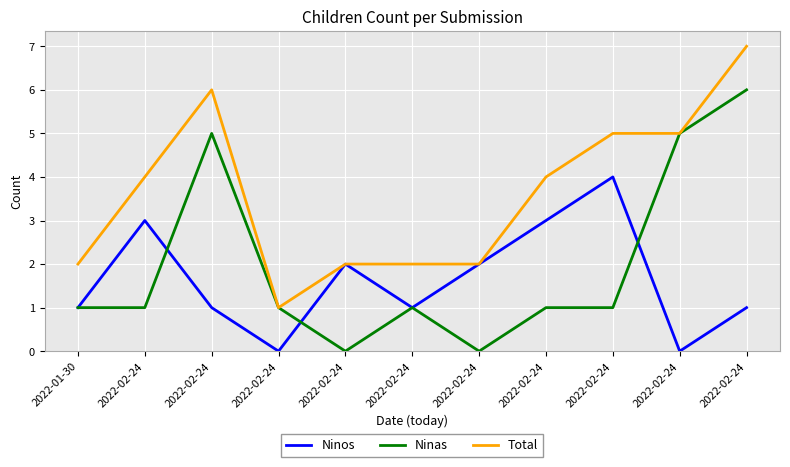

Which series has the largest range (max minus min)?

Ninas